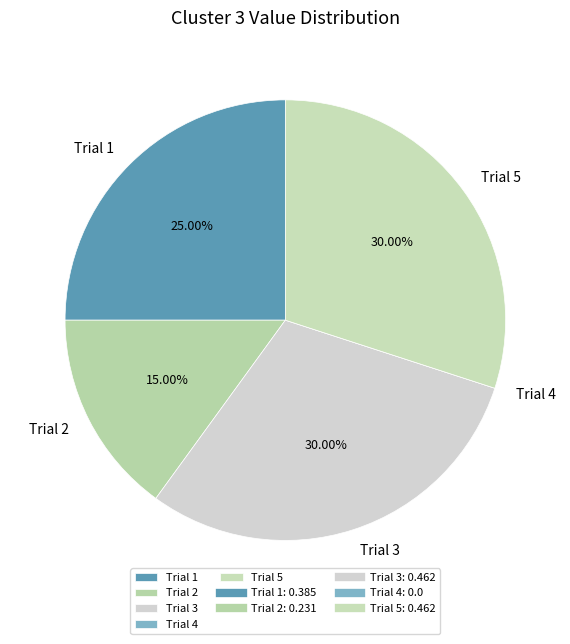

Between Trial 2 and Trial 5, which is larger?

Trial 5